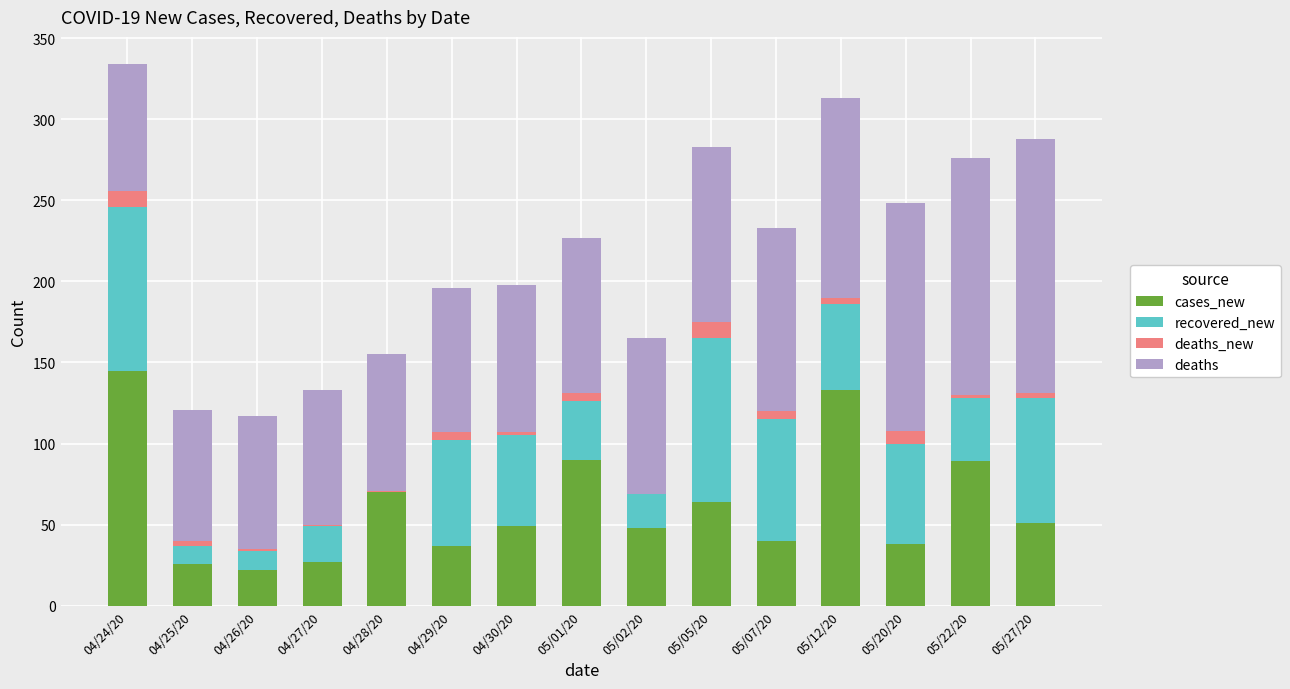

True or false: cases_new has a value of 70 at 04/28/20.

True